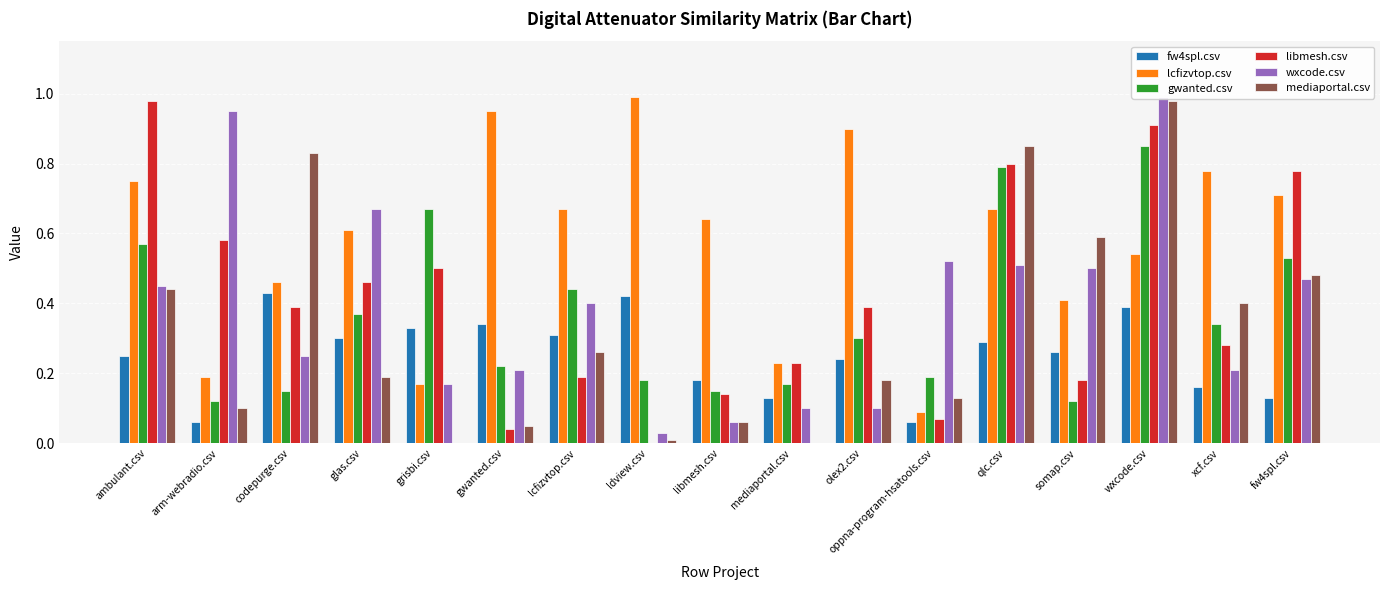

Reading right to left, transcribe all the data shown in this chart.

fw4spl.csv: fw4spl.csv=0.1	xcf.csv=0.2	wxcode.csv=0.4	somap.csv=0.3	qlc.csv=0.3	oppna-program-hsatools.csv=0.1	olex2.csv=0.2	mediaportal.csv=0.1	libmesh.csv=0.2	ldview.csv=0.4	lcfizvtop.csv=0.3	gwanted.csv=0.3	grisbi.csv=0.3	glas.csv=0.3	codepurge.csv=0.4	arm-webradio.csv=0.1	ambulant.csv=0.2
lcfizvtop.csv: fw4spl.csv=0.7	xcf.csv=0.8	wxcode.csv=0.5	somap.csv=0.4	qlc.csv=0.7	oppna-program-hsatools.csv=0.1	olex2.csv=0.9	mediaportal.csv=0.2	libmesh.csv=0.6	ldview.csv=1.0	lcfizvtop.csv=0.7	gwanted.csv=0.9	grisbi.csv=0.2	glas.csv=0.6	codepurge.csv=0.5	arm-webradio.csv=0.2	ambulant.csv=0.8
gwanted.csv: fw4spl.csv=0.5	xcf.csv=0.3	wxcode.csv=0.8	somap.csv=0.1	qlc.csv=0.8	oppna-program-hsatools.csv=0.2	olex2.csv=0.3	mediaportal.csv=0.2	libmesh.csv=0.1	ldview.csv=0.2	lcfizvtop.csv=0.4	gwanted.csv=0.2	grisbi.csv=0.7	glas.csv=0.4	codepurge.csv=0.1	arm-webradio.csv=0.1	ambulant.csv=0.6
libmesh.csv: fw4spl.csv=0.8	xcf.csv=0.3	wxcode.csv=0.9	somap.csv=0.2	qlc.csv=0.8	oppna-program-hsatools.csv=0.1	olex2.csv=0.4	mediaportal.csv=0.2	libmesh.csv=0.1	ldview.csv=0.0	lcfizvtop.csv=0.2	gwanted.csv=0.0	grisbi.csv=0.5	glas.csv=0.5	codepurge.csv=0.4	arm-webradio.csv=0.6	ambulant.csv=1.0
wxcode.csv: fw4spl.csv=0.5	xcf.csv=0.2	wxcode.csv=1.0	somap.csv=0.5	qlc.csv=0.5	oppna-program-hsatools.csv=0.5	olex2.csv=0.1	mediaportal.csv=0.1	libmesh.csv=0.1	ldview.csv=0.0	lcfizvtop.csv=0.4	gwanted.csv=0.2	grisbi.csv=0.2	glas.csv=0.7	codepurge.csv=0.2	arm-webradio.csv=0.9	ambulant.csv=0.5
mediaportal.csv: fw4spl.csv=0.5	xcf.csv=0.4	wxcode.csv=1.0	somap.csv=0.6	qlc.csv=0.8	oppna-program-hsatools.csv=0.1	olex2.csv=0.2	mediaportal.csv=0.0	libmesh.csv=0.1	ldview.csv=0.0	lcfizvtop.csv=0.3	gwanted.csv=0.1	grisbi.csv=0.0	glas.csv=0.2	codepurge.csv=0.8	arm-webradio.csv=0.1	ambulant.csv=0.4